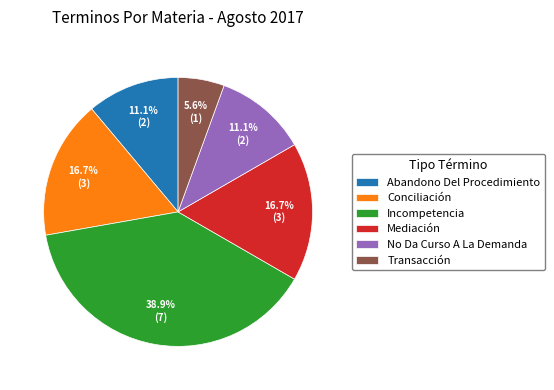

What is the ratio of the value at Transacción to the value at No Da Curso A La Demanda?

0.5